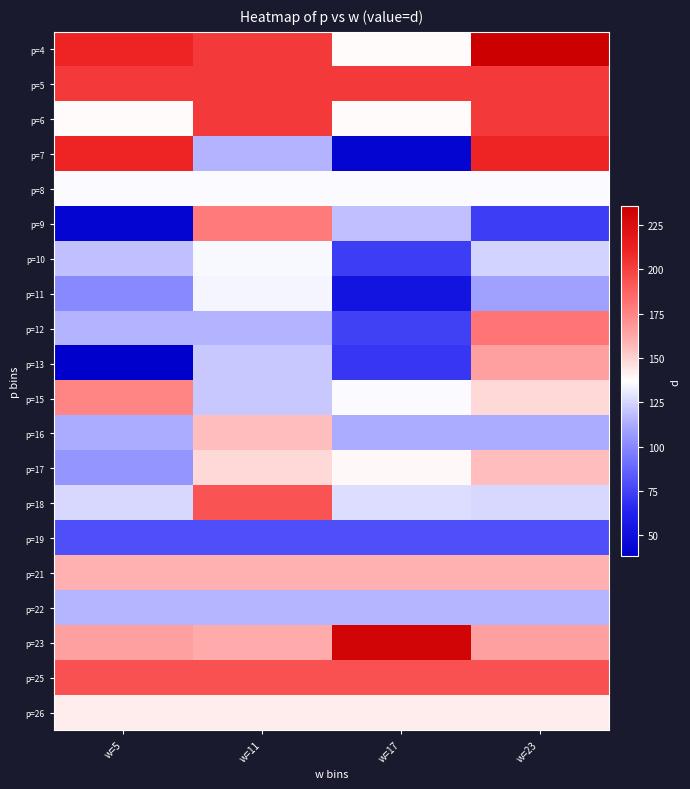

Between w=17 and w=11, which is larger?

w=11